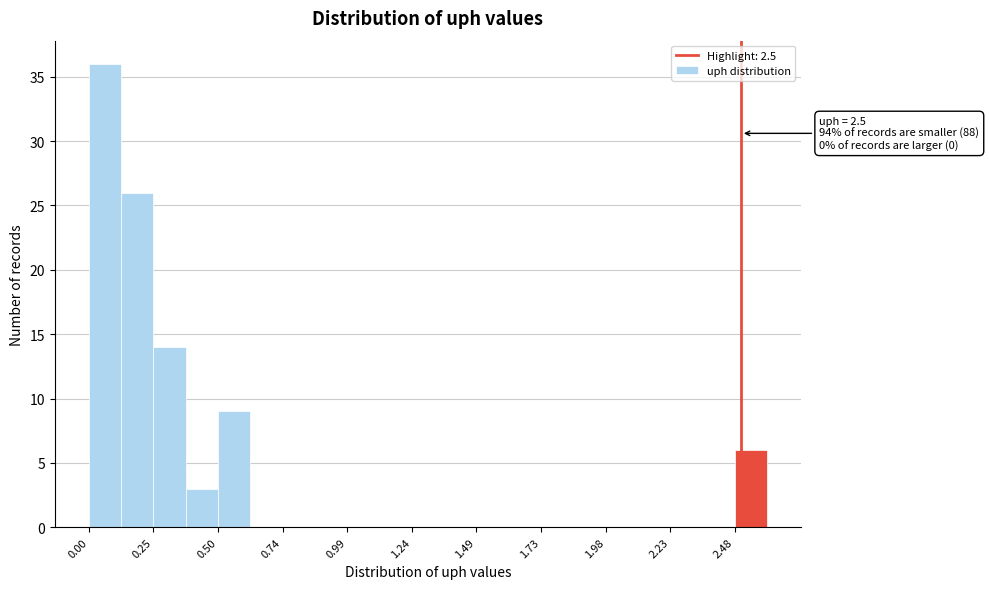

Read against the x-axis, roughly where is the centre of the tallest bar?

0.05